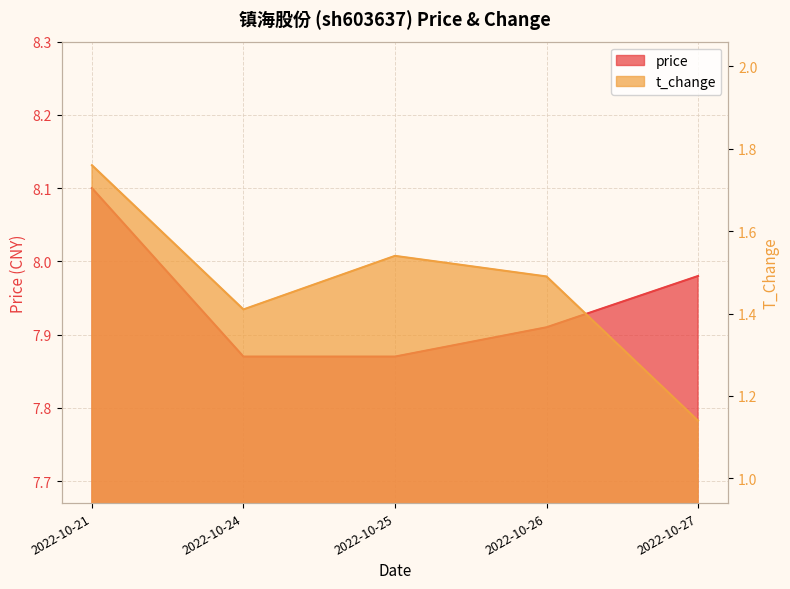

True or false: t_change has a value of 0.3 at 2022-10-27.

False